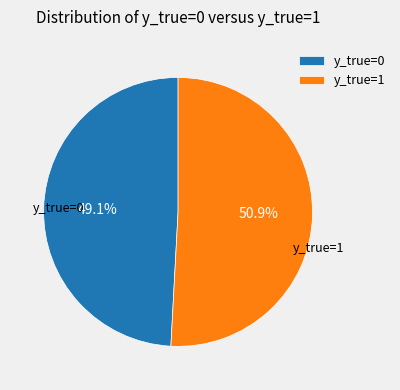

Does y_true=0 represent more than half of the total?

No